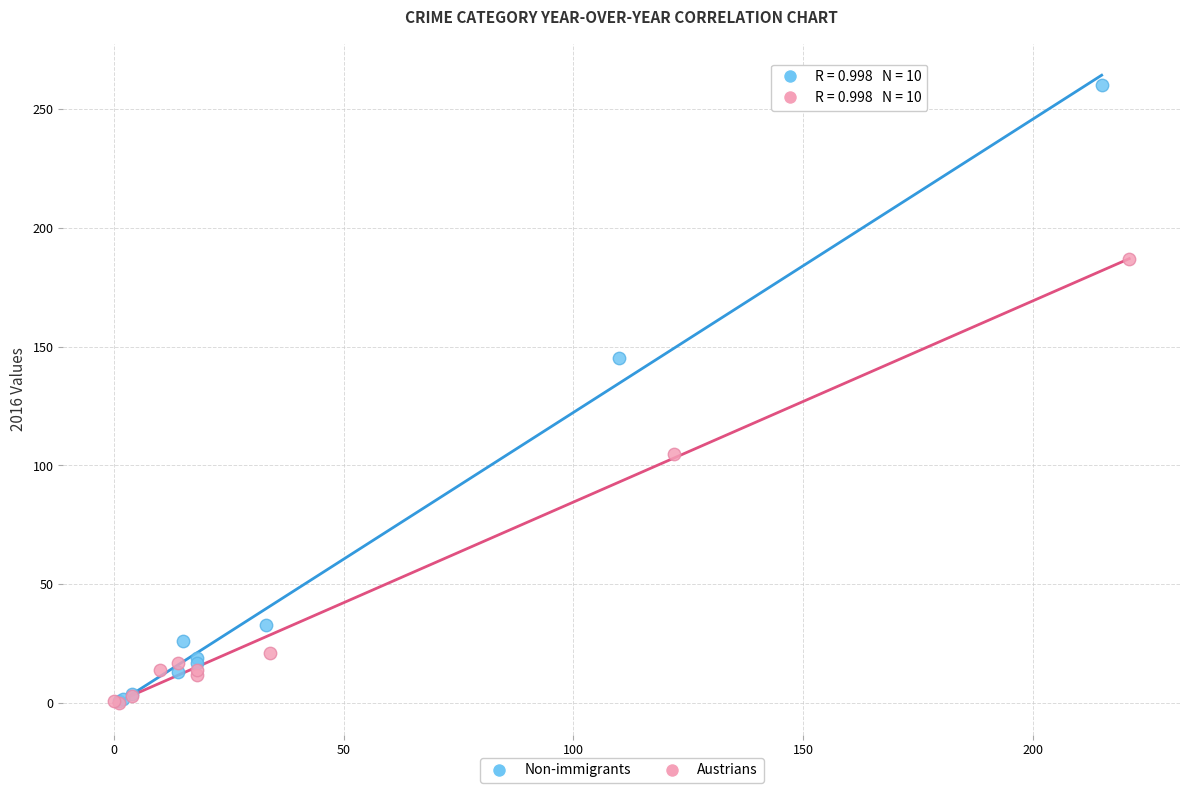

What are all the series names shown in the legend?

Non-immigrants, Austrians